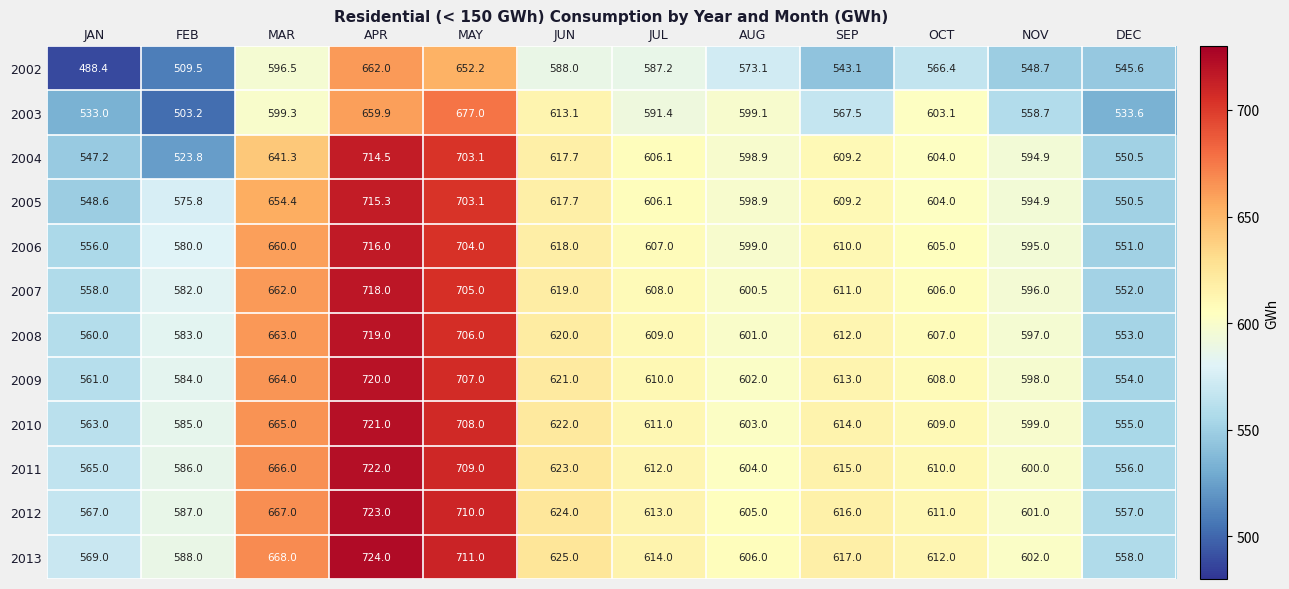

Which series has the widest spread of values?

2004